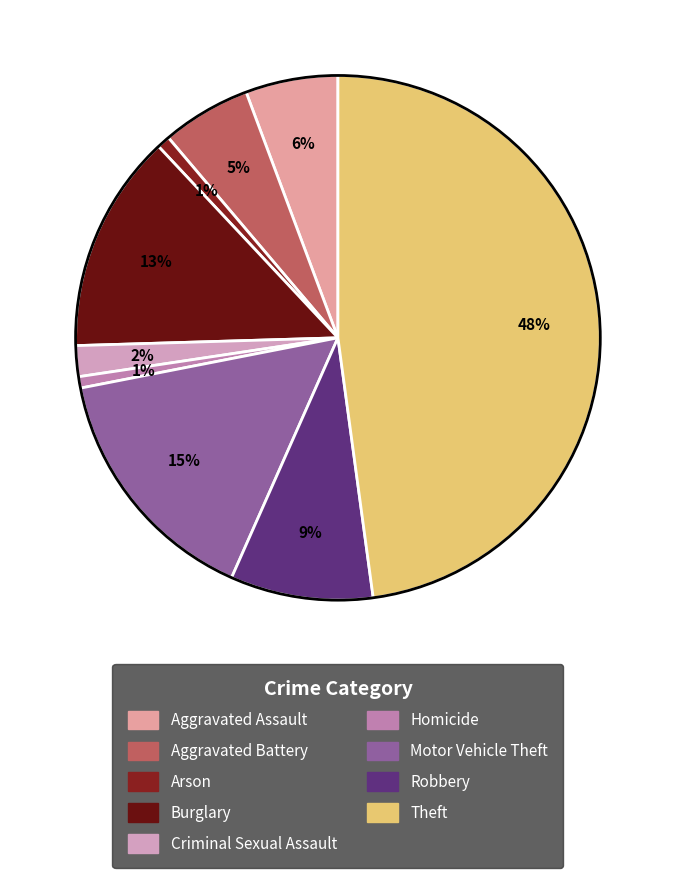

To the nearest percent, what portion does Homicide represent?

1%